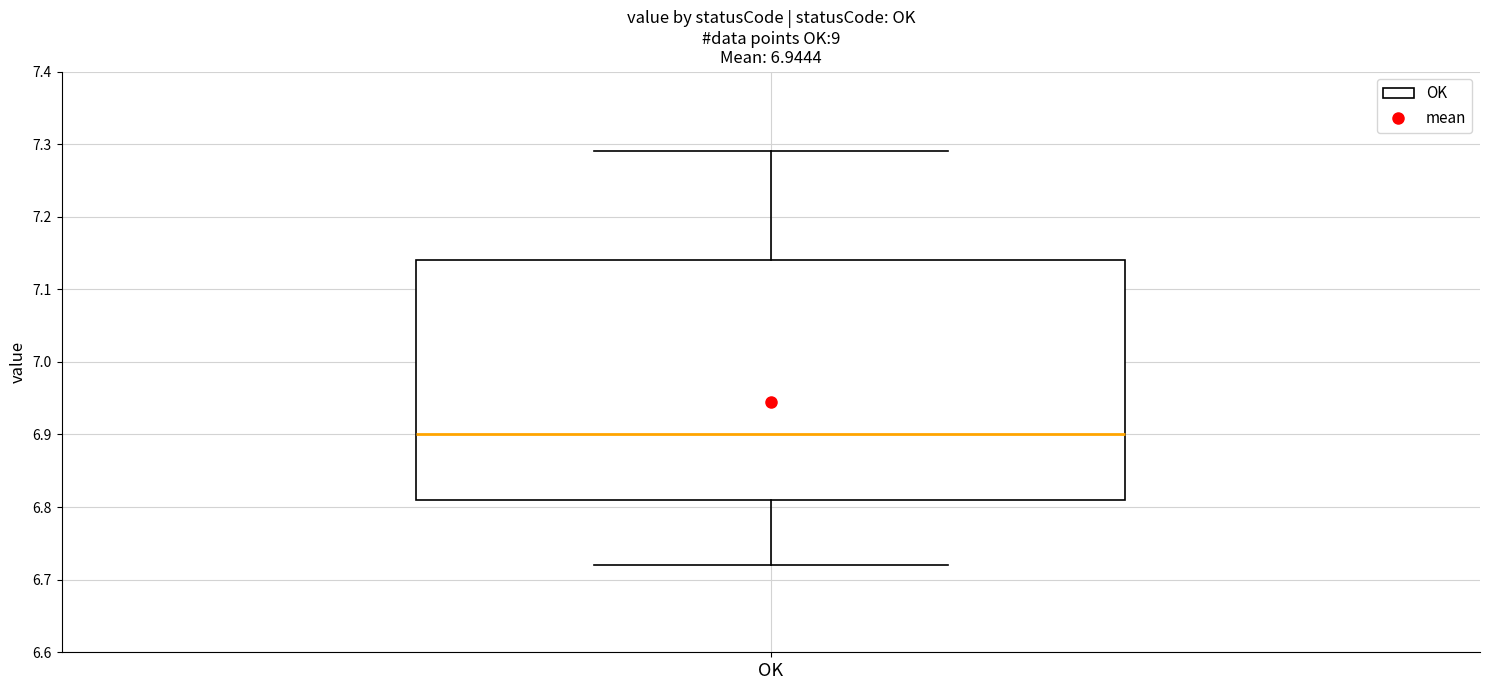

Read this box plot against the y-axis: the position of the median line, the range covered by the box, and the ends of both whiskers. The values are not printed on the chart, so give them approximately, as read against the axis.

median 6.90, box 6.81 to 7.14, whiskers 6.72 to 7.29